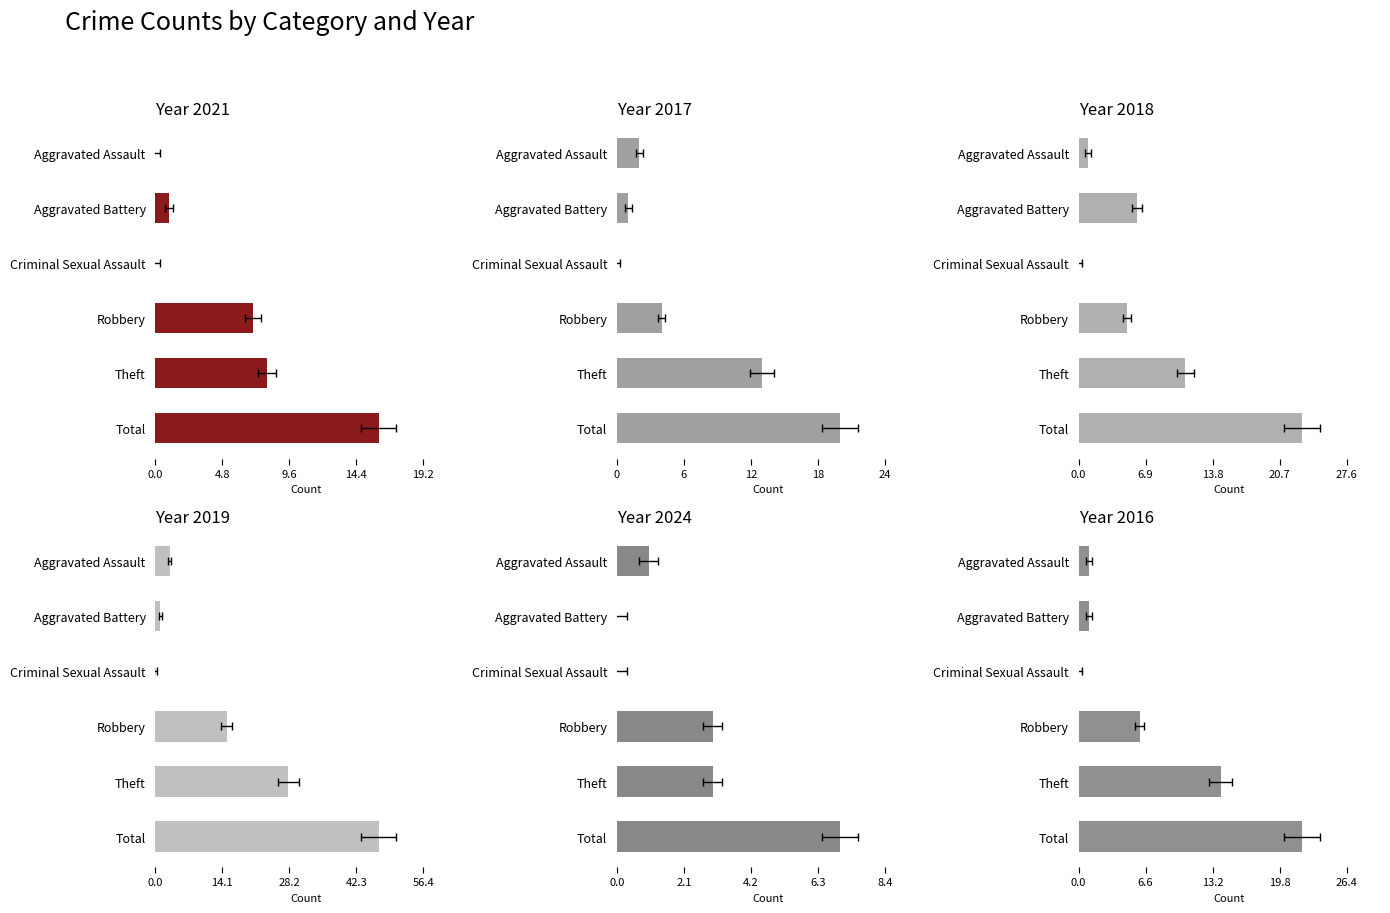

What is the highest value of the 2021 series?

16